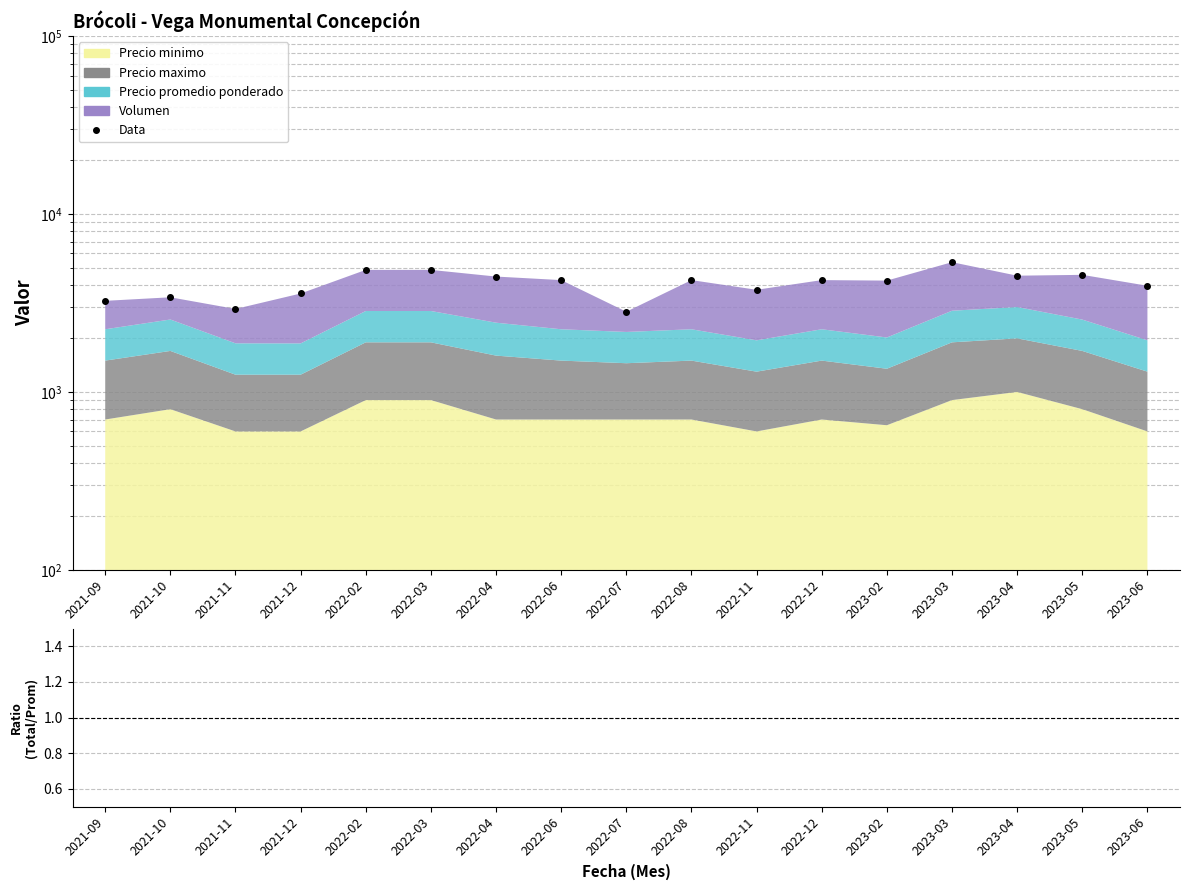

Does the chart display data point markers on the line(s)?

Yes